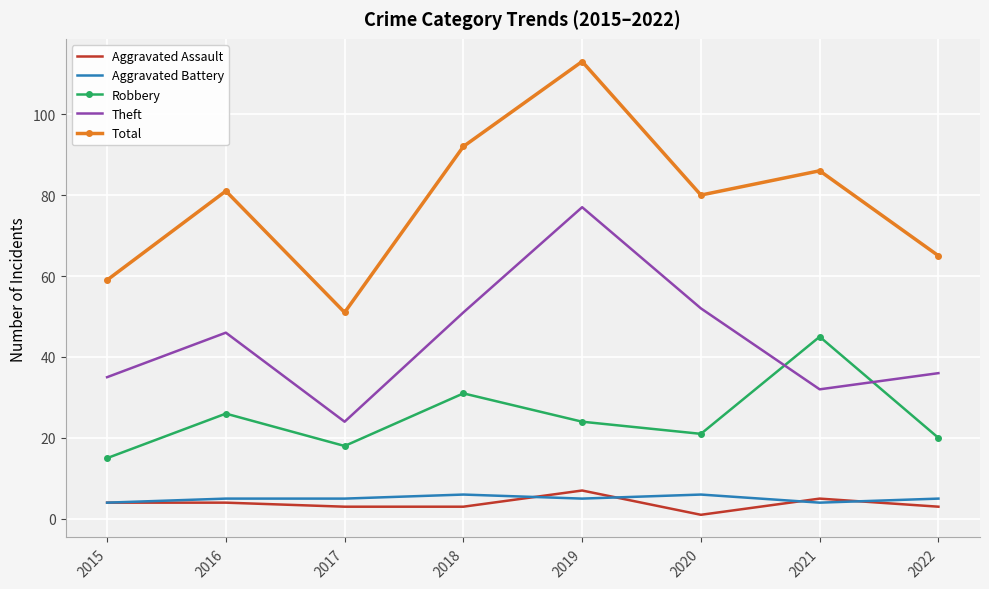

Reading left to right, extract all data points from this chart.

Aggravated Assault: 4	4	3	3	7	1	5	3
Aggravated Battery: 4	5	5	6	5	6	4	5
Robbery: 15	26	18	31	24	21	45	20
Theft: 35	46	24	51	77	52	32	36
Total: 59	81	51	92	113	80	86	65